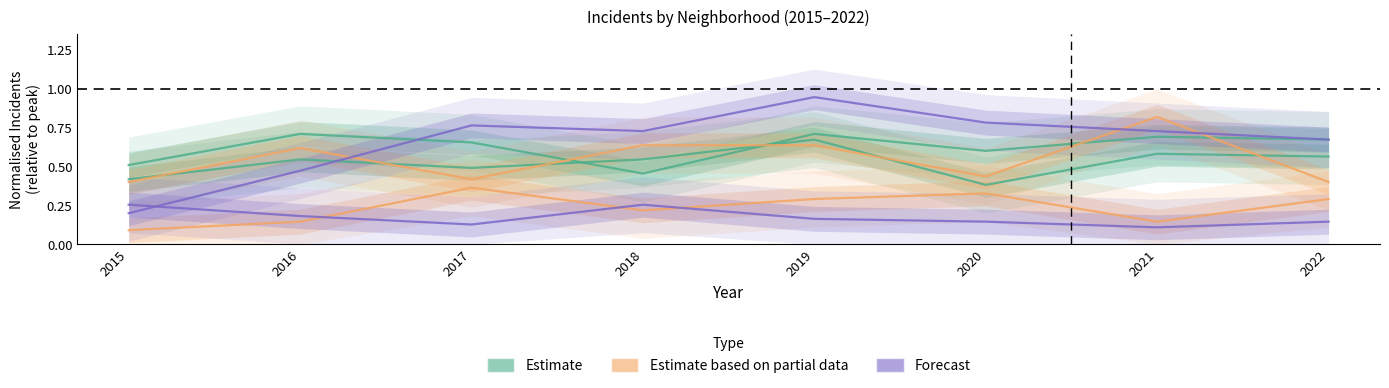

True or false: Austin has a value of 1.0 at 2018.

False